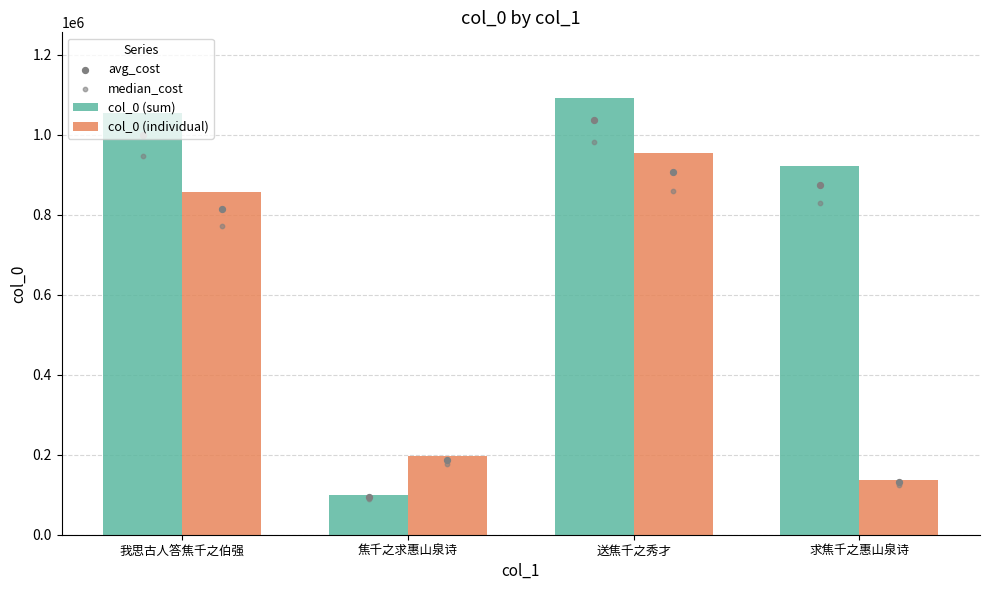

Which series contains the highest Y value?

col_0 (sum)